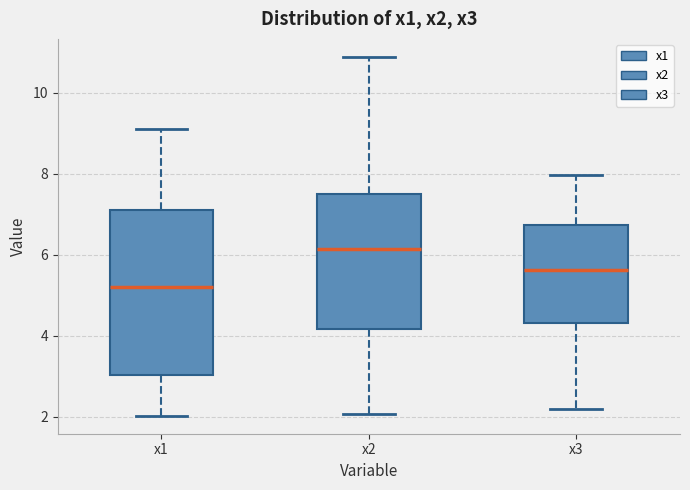

Reading left to right, transcribe this box plot: for each box, give where its median line is, the range the box spans, and where its two whiskers end, as read against the y-axis. The values are not printed on the chart, so give them approximately, as read against the axis.

x1: median 5.2, box 3.0 to 7.2, whiskers 2.0 to 9.2
x2: median 6.2, box 4.2 to 7.6, whiskers 2.0 to 10.8
x3: median 5.6, box 4.4 to 6.8, whiskers 2.2 to 8.0